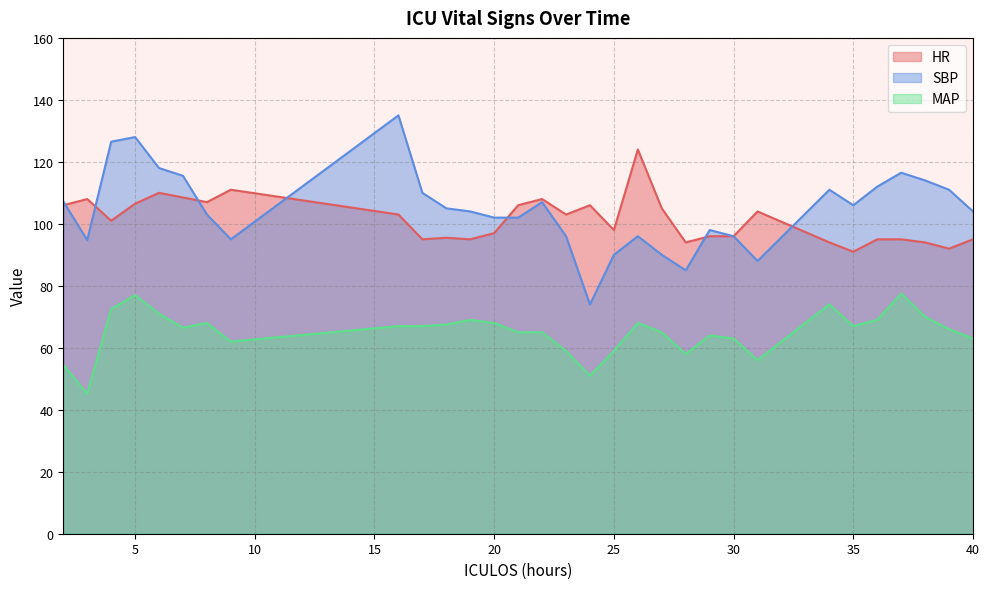

Rank the categories by MAP value from highest to lowest.

37, 5, 34, 4, 6, 38, 19, 36, 8, 20, 26, 18, 16, 17, 35, 7, 39, 21, 22, 27, 29, 30, 40, 9, 23, 25, 28, 31, 2, 24, 3